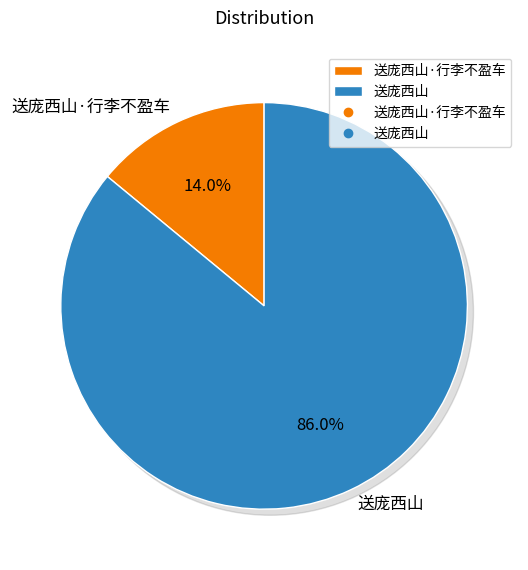

To the nearest percent, what percentage of the pie is 送庞西山?

86%